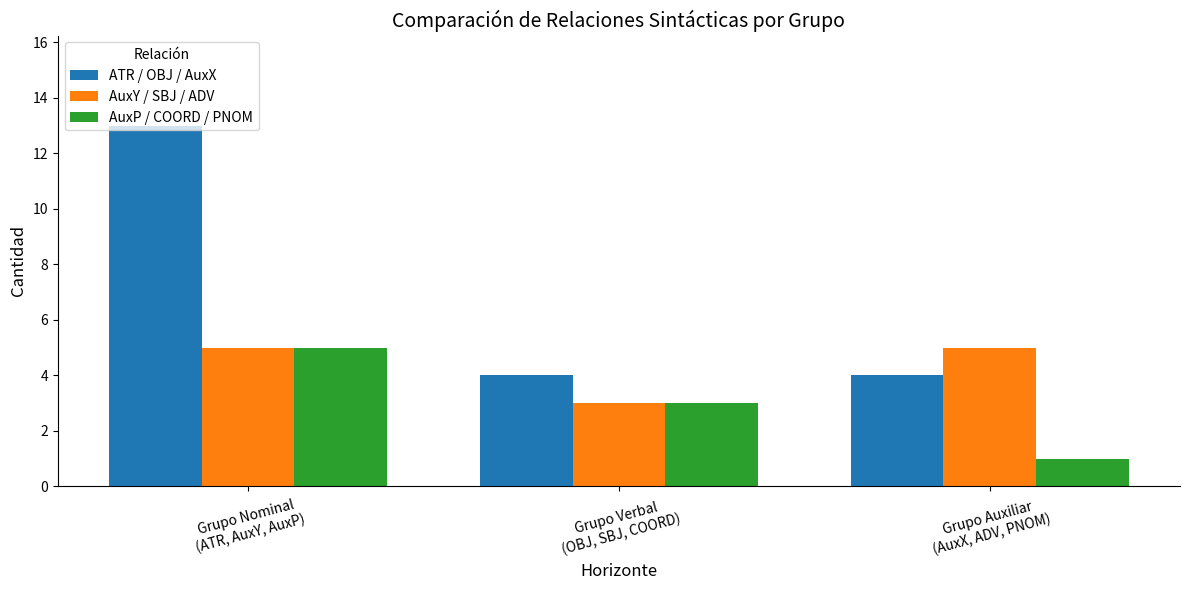

How many bars are there in each group?

3